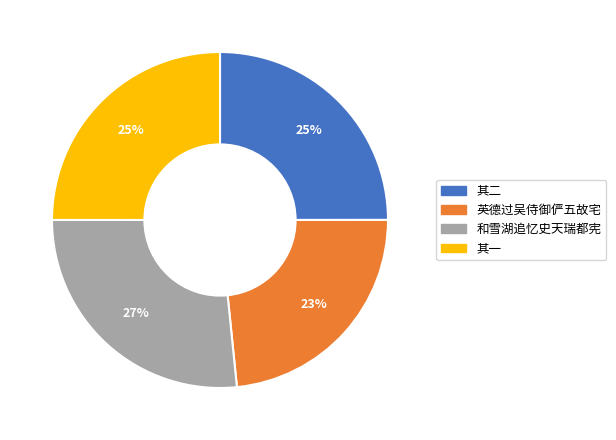

To the nearest percent, what is the average slice percentage?

25%